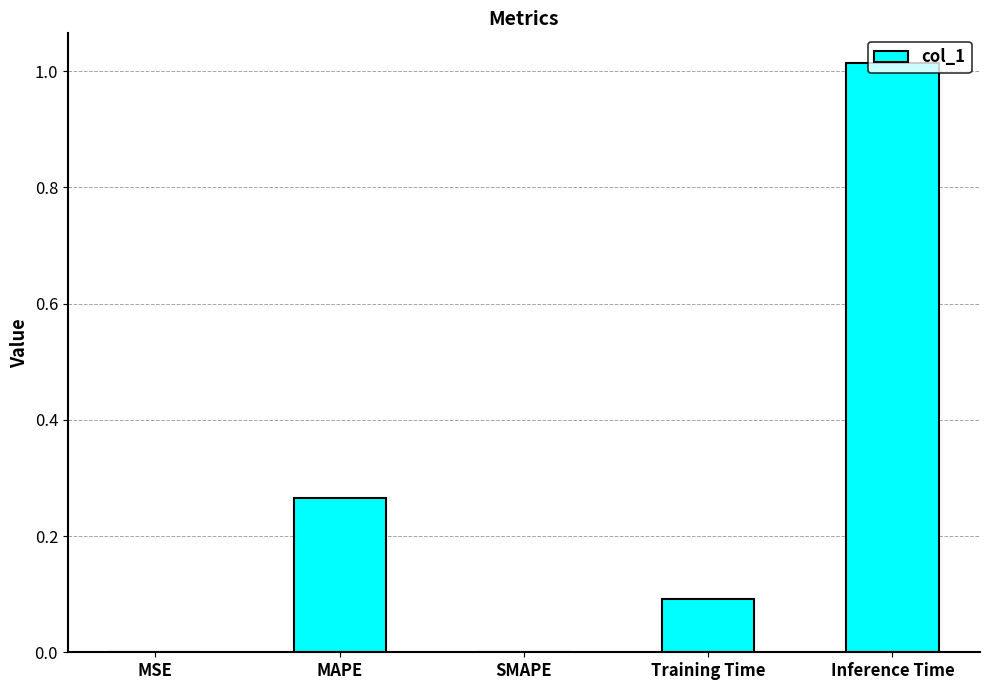

How many series are shown in this chart?

1